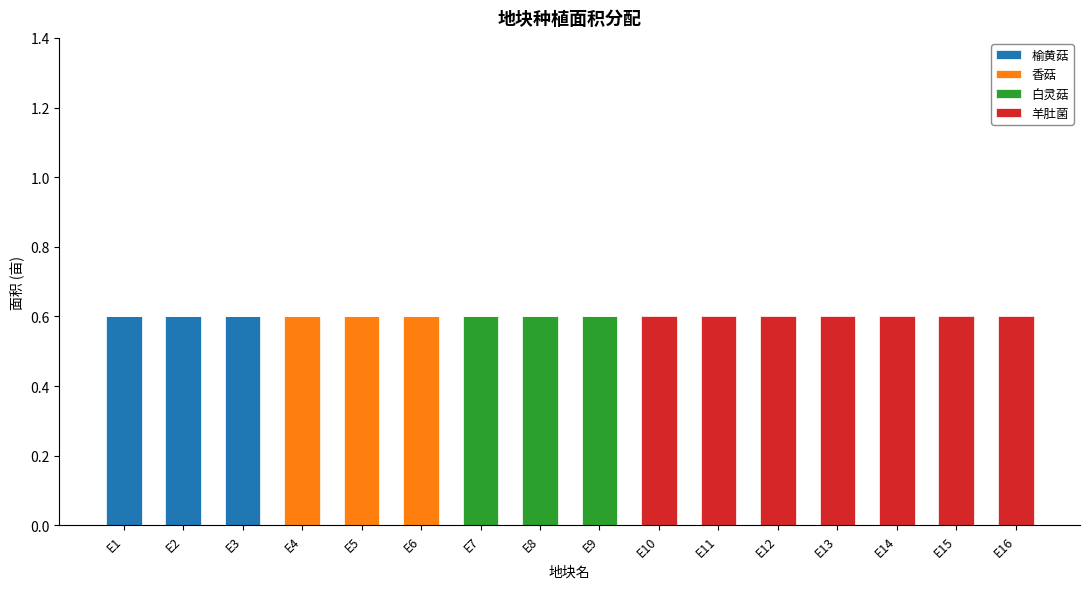

The value of 榆黄菇 at E13 is 0.2. True or false?

False